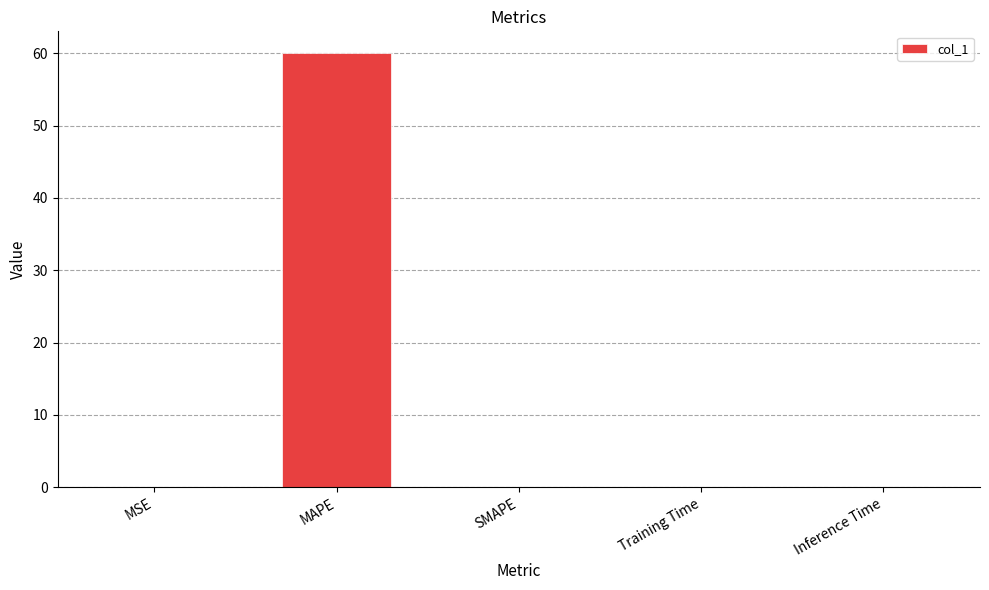

Which category has the highest value across all series?

MAPE